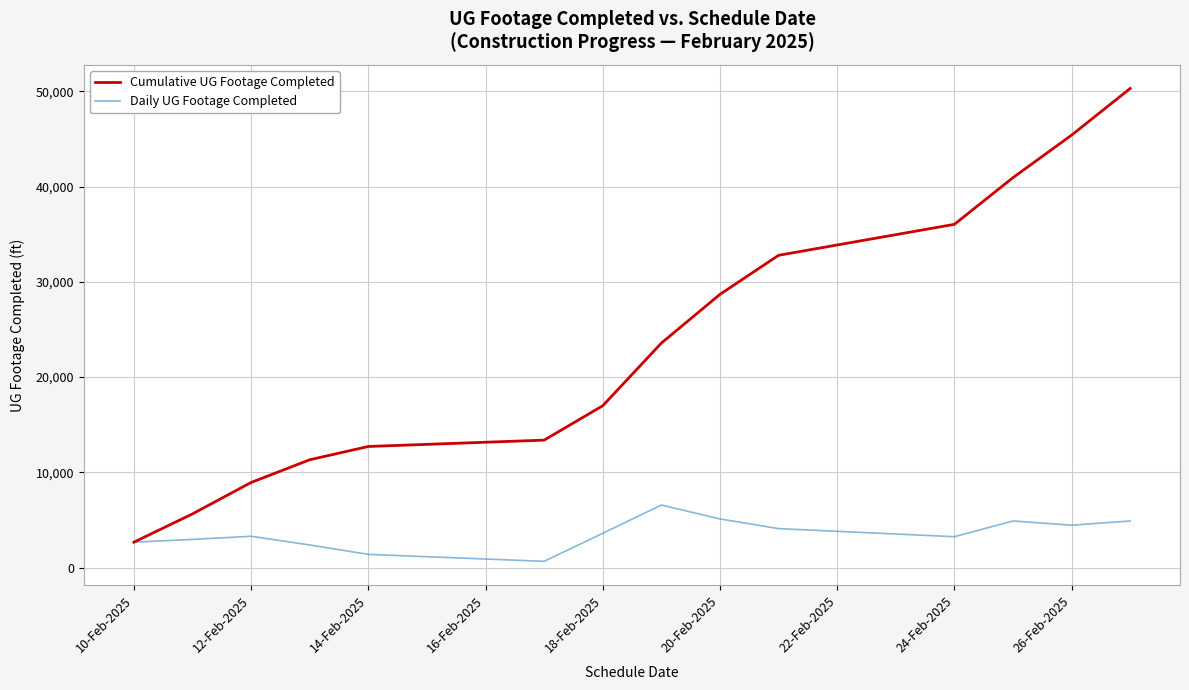

Which series has the largest total across all categories?

Cumulative UG Footage Completed